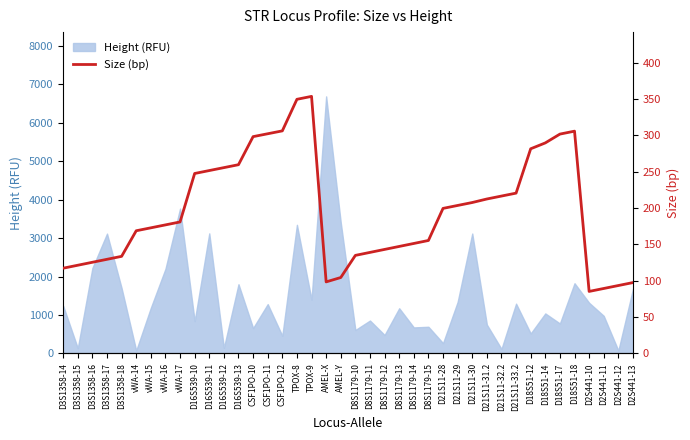

What is the maximum value for Height (RFU)?

6690